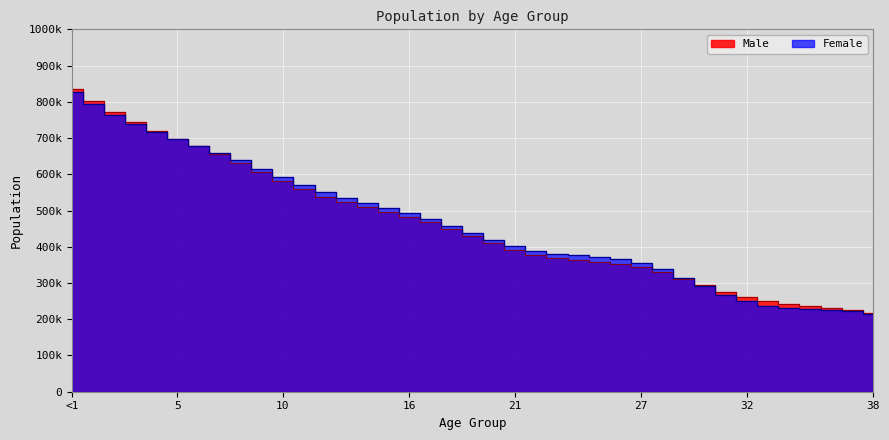

What is the difference between the second highest and minimum values in the Female series?

580235